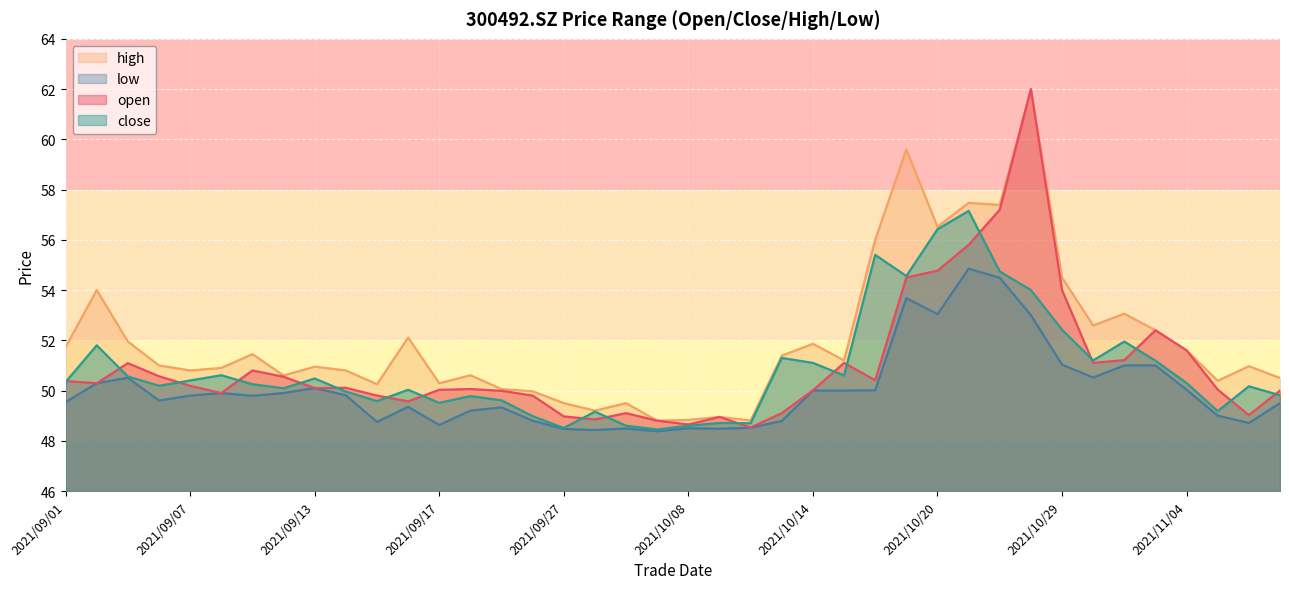

True or false: open and low cross at least once.

False